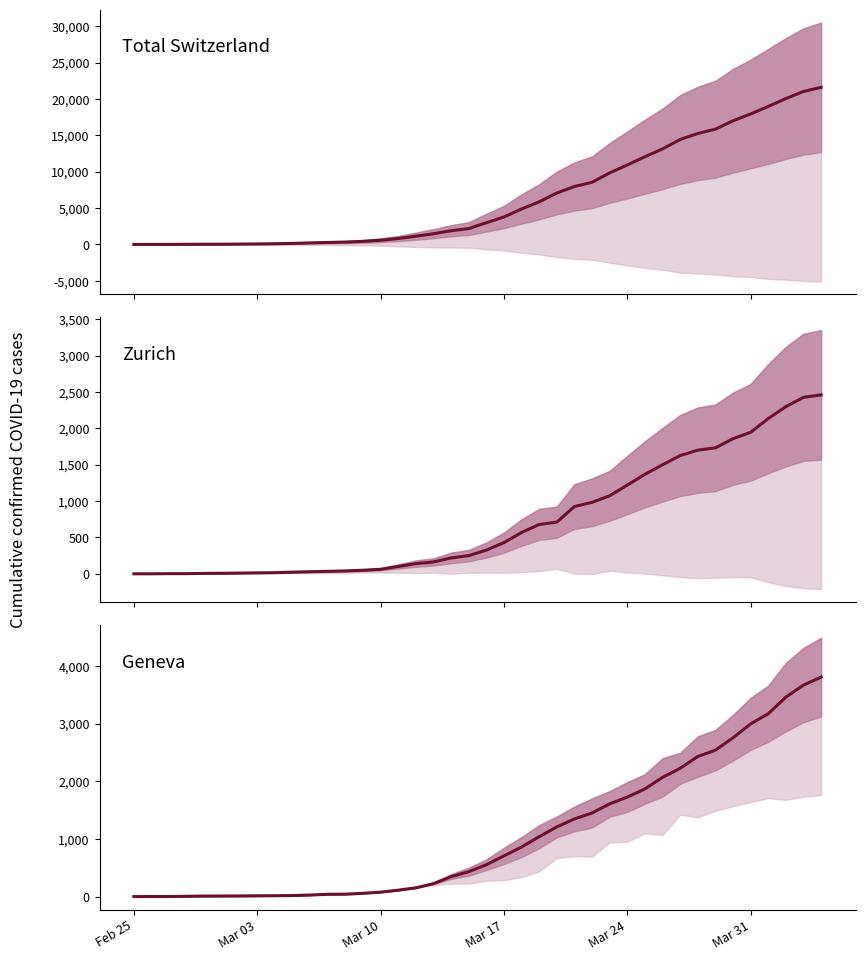

True or false: Total Switzerland has more than 0 interior local peaks.

False